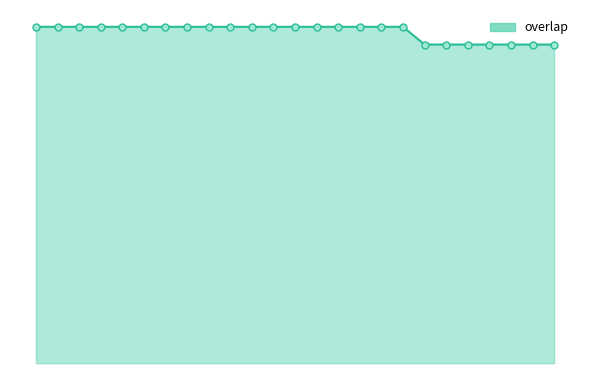

Is this an area chart (filled region under the line)?

Yes